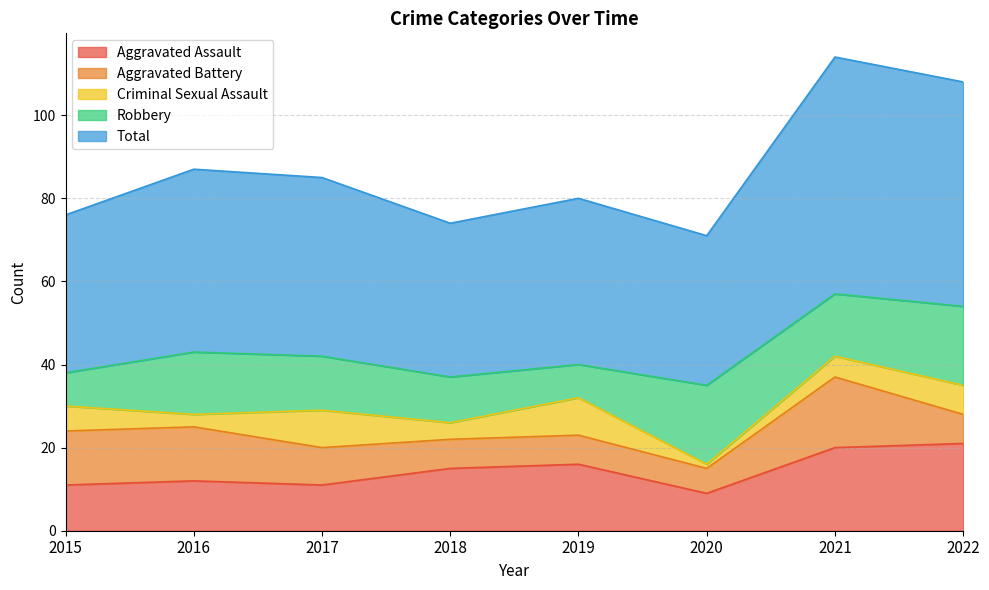

List the series in order of their peak value, highest first.

Total, Aggravated Assault, Robbery, Aggravated Battery, Criminal Sexual Assault